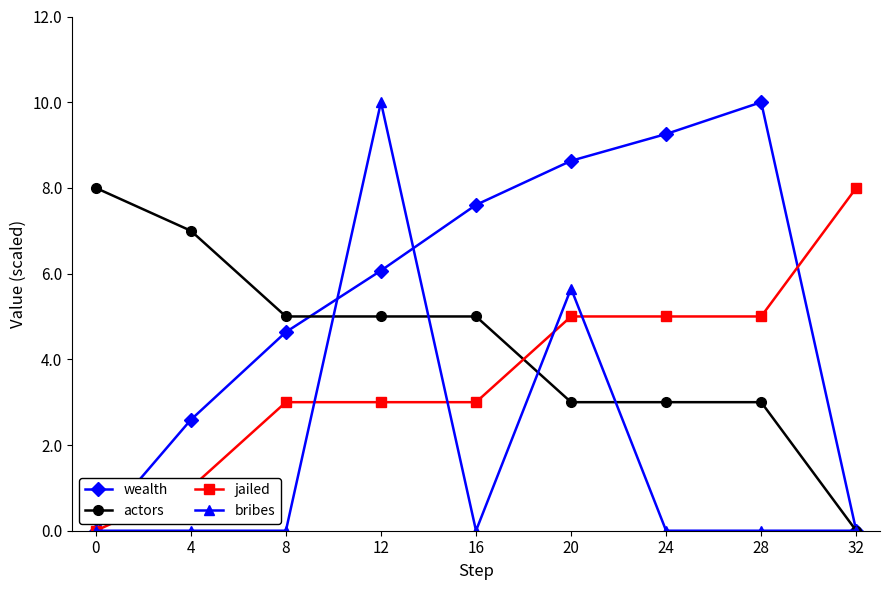

True or false: bribes and actors cross at least once.

True